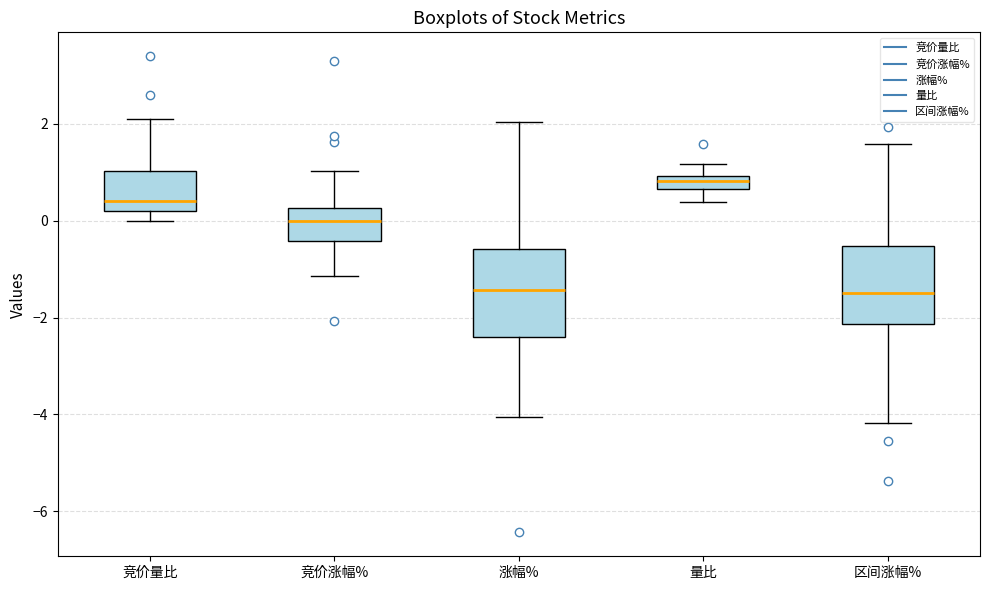

Where does the upper whisker of the box for 竞价量比 end on the y-axis? The values are not printed on the chart, so give them approximately, as read against the axis.

2.2